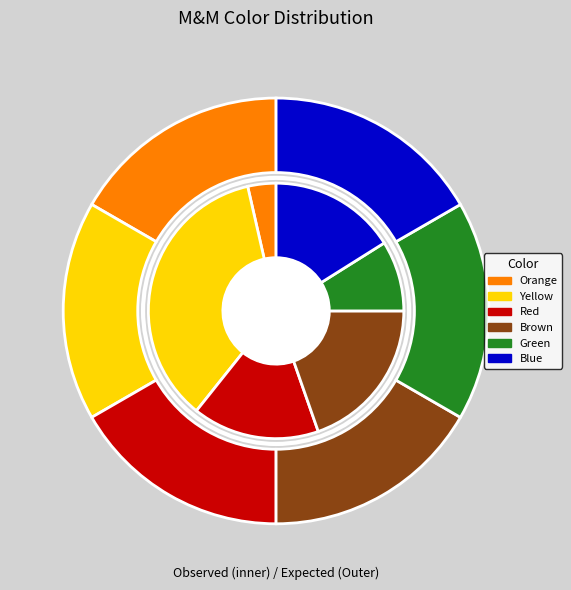

To the nearest percent, what percentage of the pie is Brown?

20%